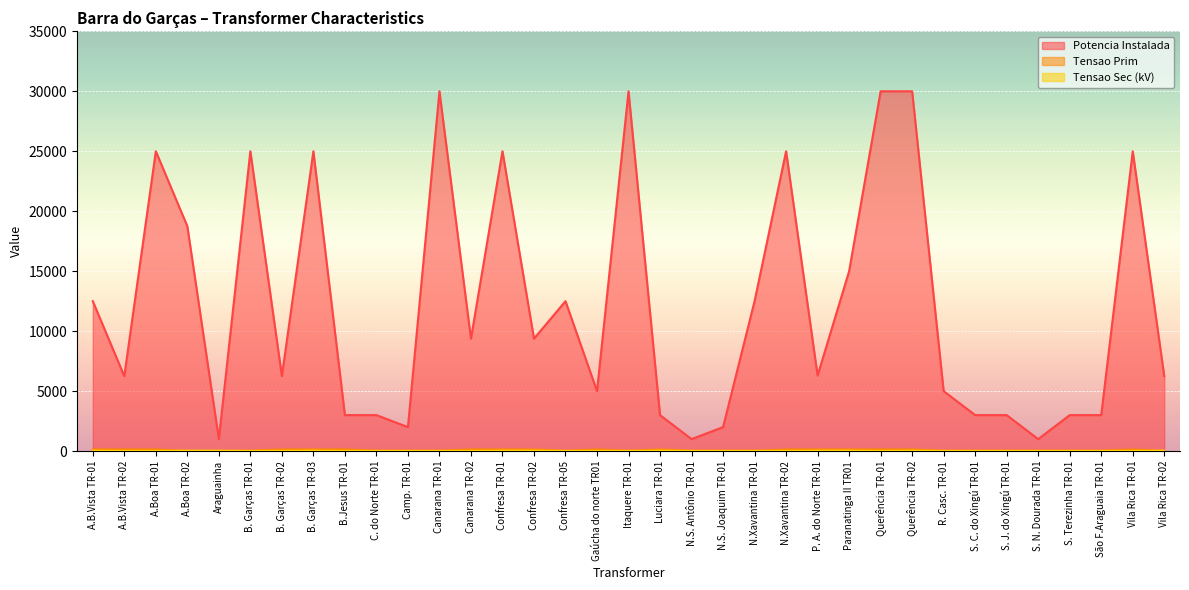

The value of Potencia Instalada at R. Casc. TR-01 is 6674.4. True or false?

False